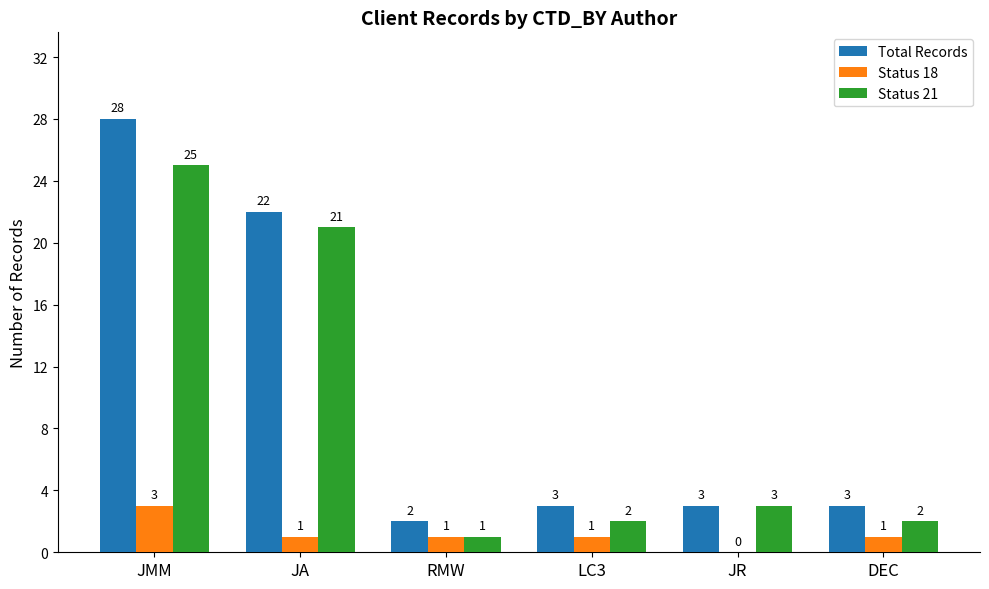

Is it true that Total Records equals 39 at JMM?

False